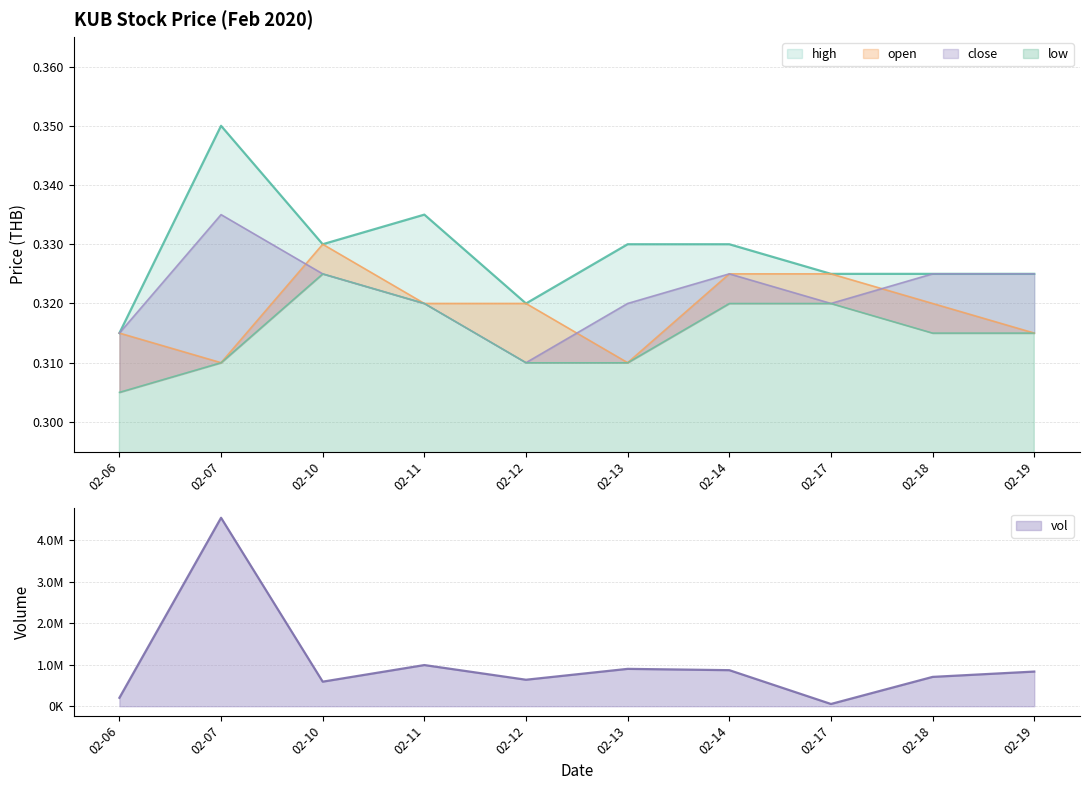

Is it true that open equals 0.2 at 02-17?

False